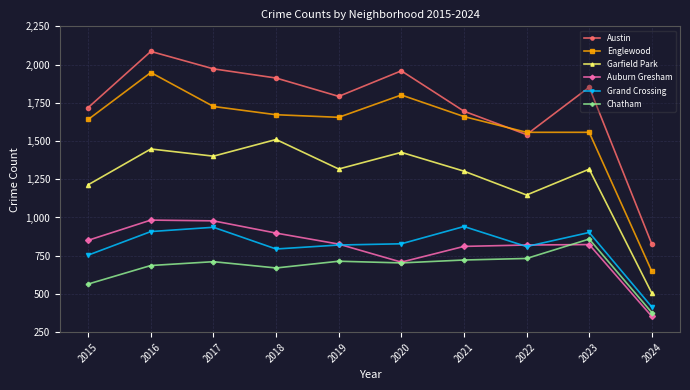

How many data points in Chatham are less than 711?

5